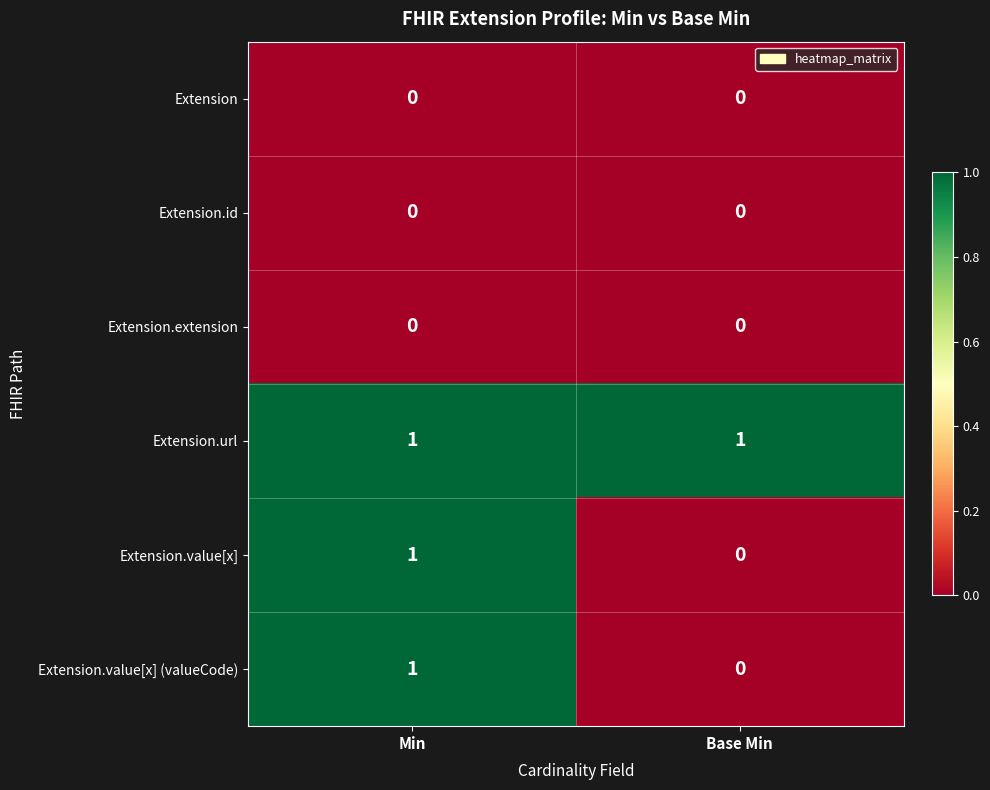

Where is Extension.value[x] nearest to the value 0?

Base Min